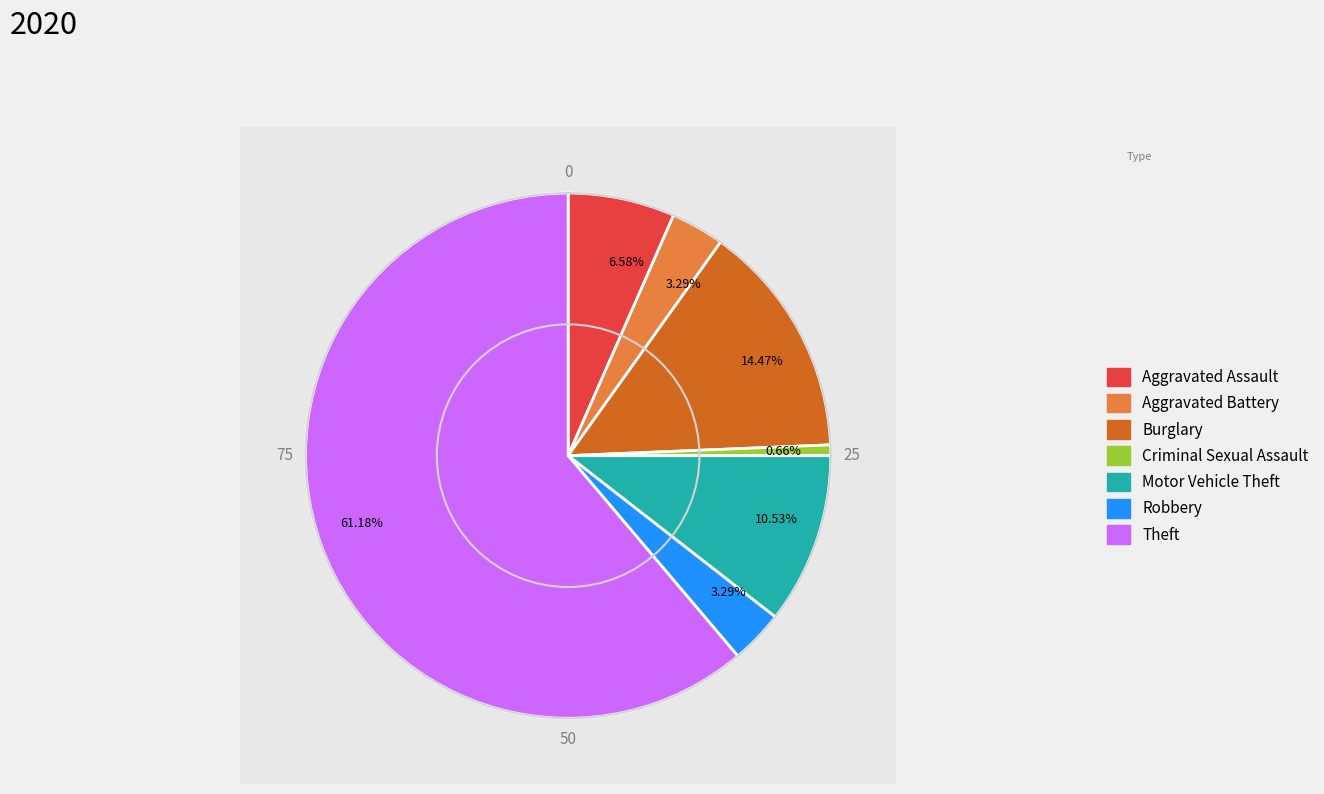

Does any single category account for the majority?

Yes